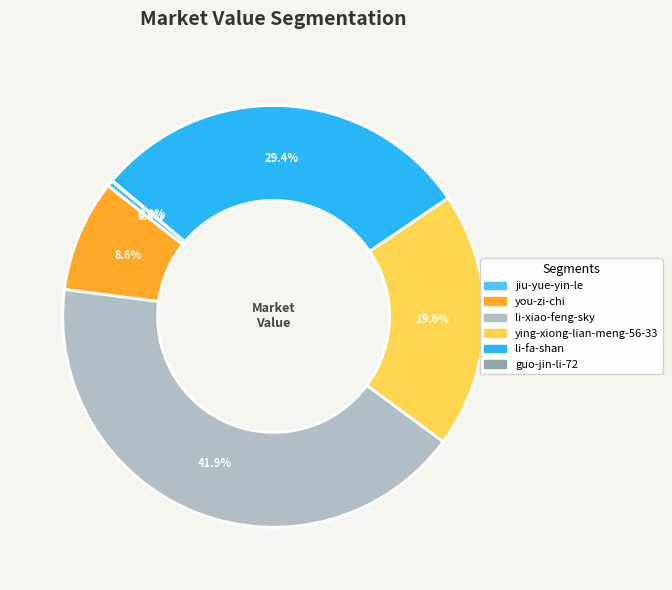

What is the largest slice in the pie chart?

li-xiao-feng-sky